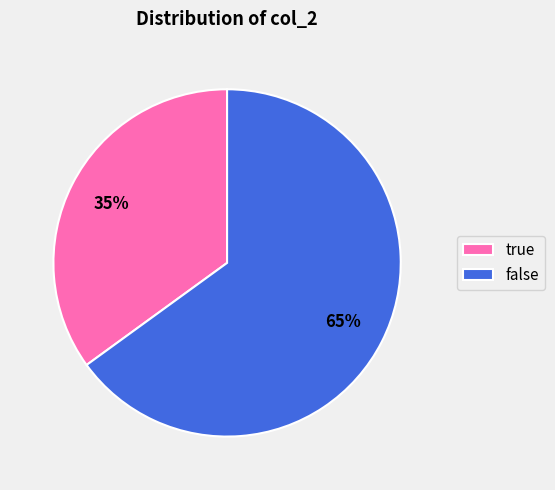

Between true and false, which is larger?

false